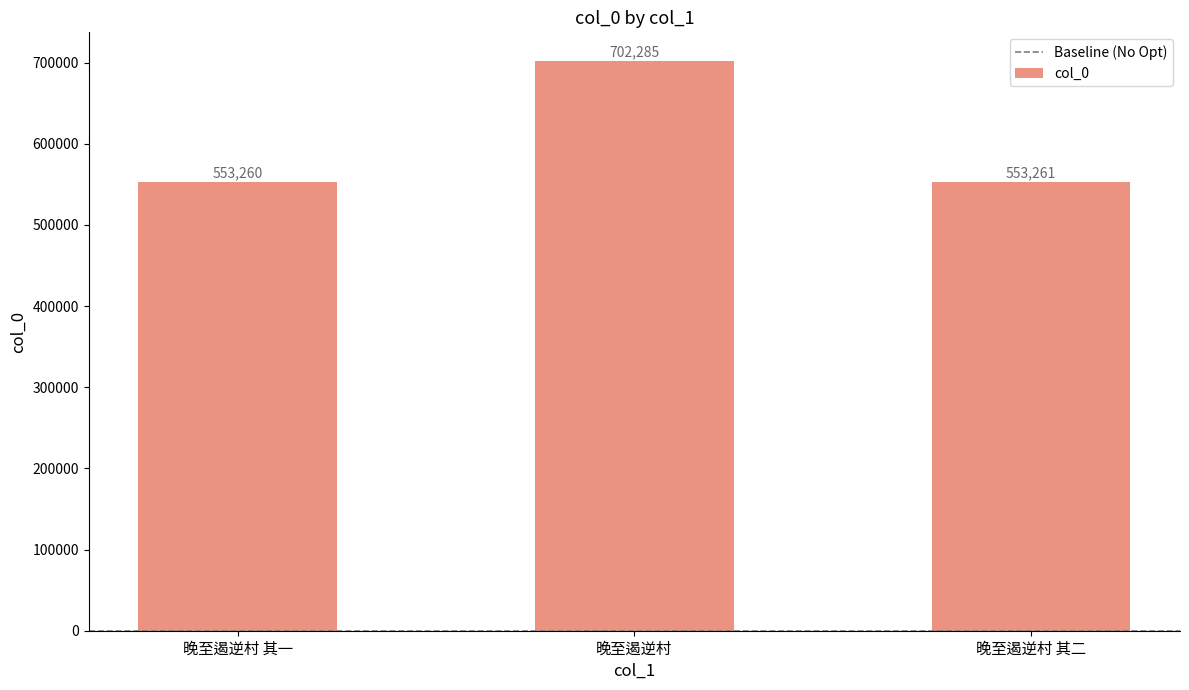

What is the value of the 2nd bar from the left?

702285